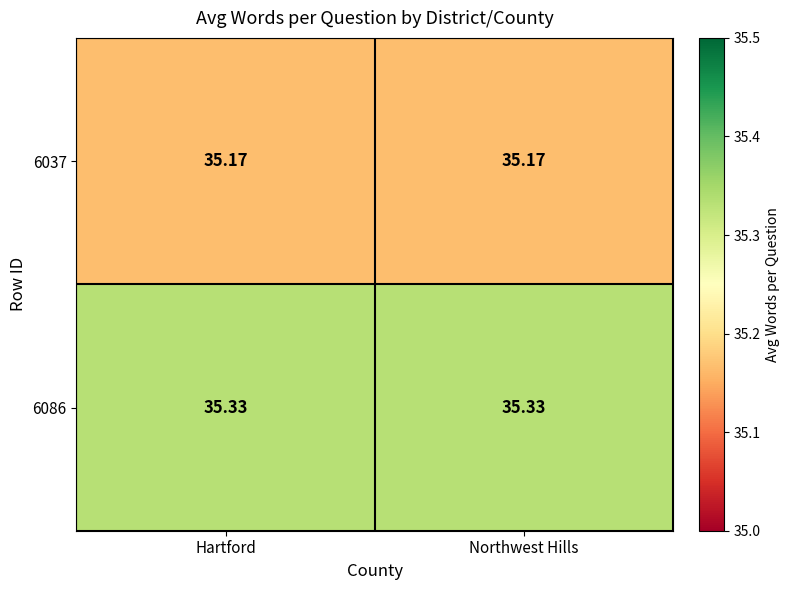

Which has a higher value, Northwest Hills or Hartford?

Northwest Hills